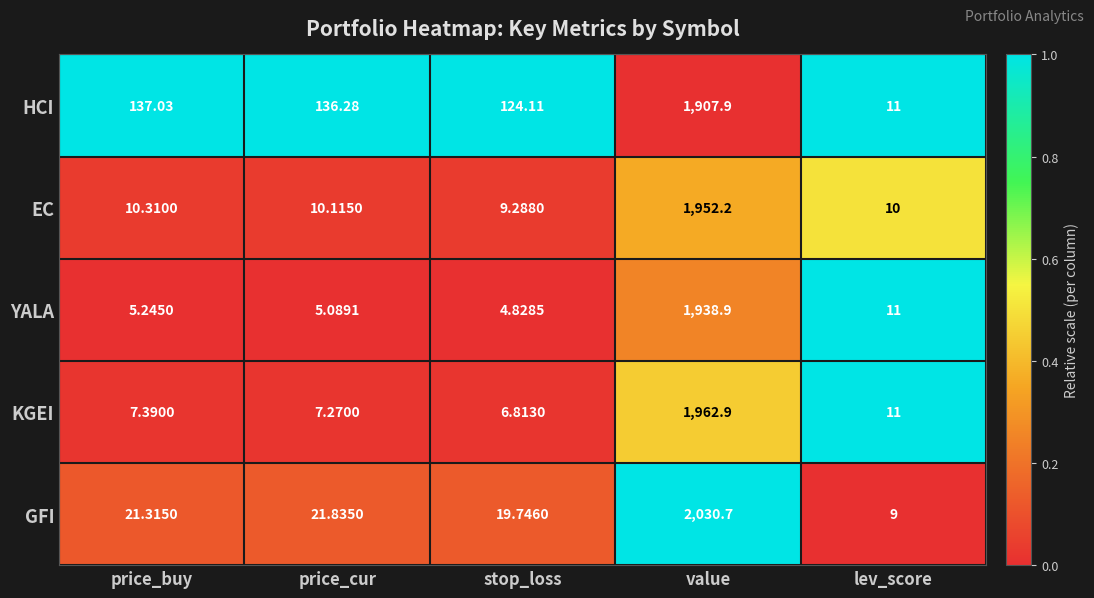

What is the spread (max minus min) of values at price_cur?

131.2